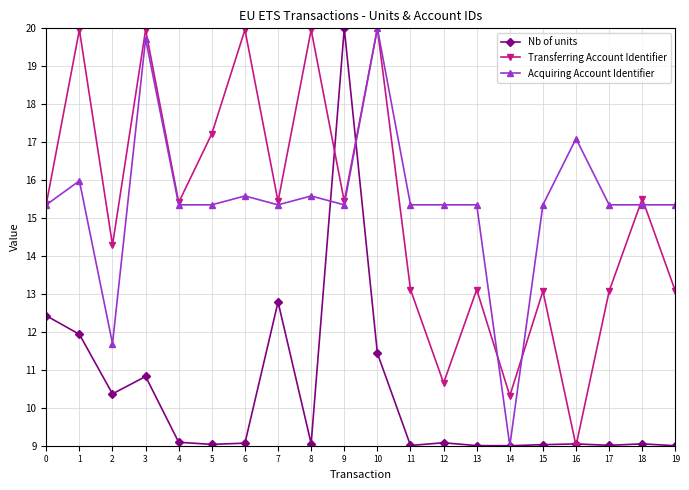

The Nb of units series shows 9.0 at 5. True or false?

True